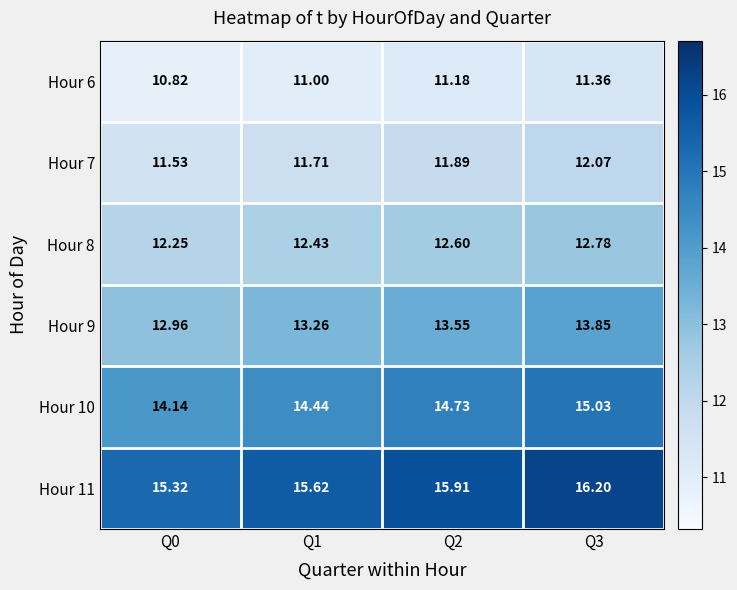

What is the spread (max minus min) of values at Q2?

4.7